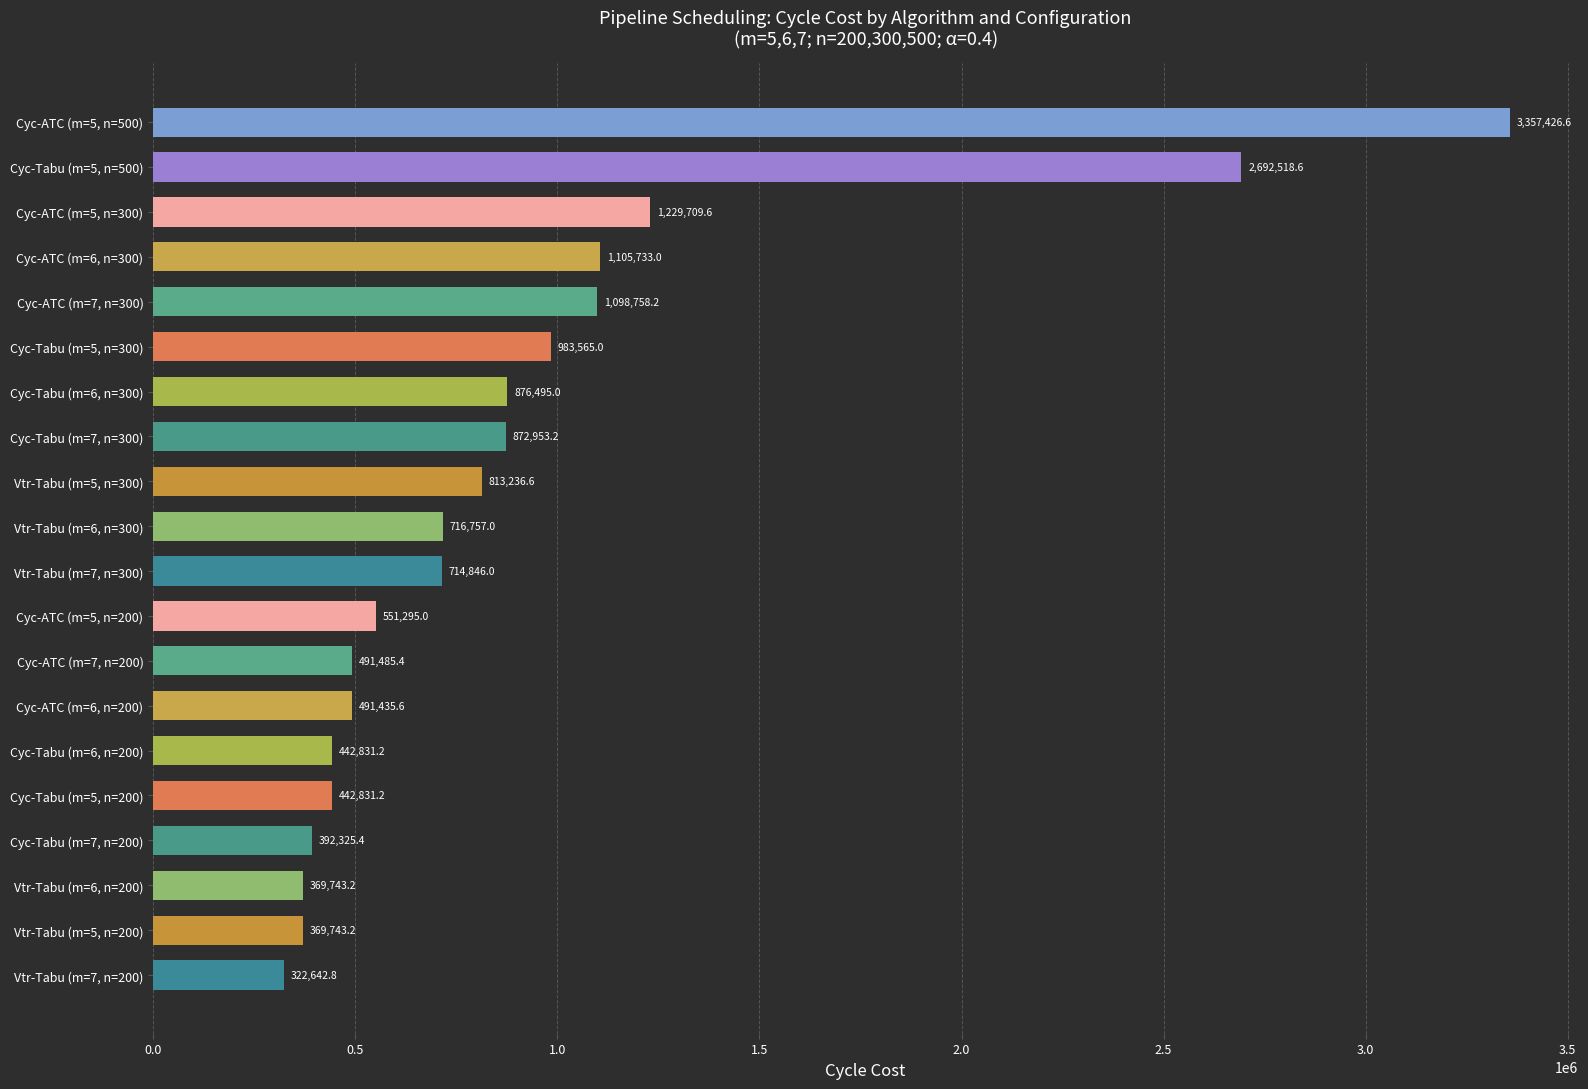

How many categories are shown in the chart?

20